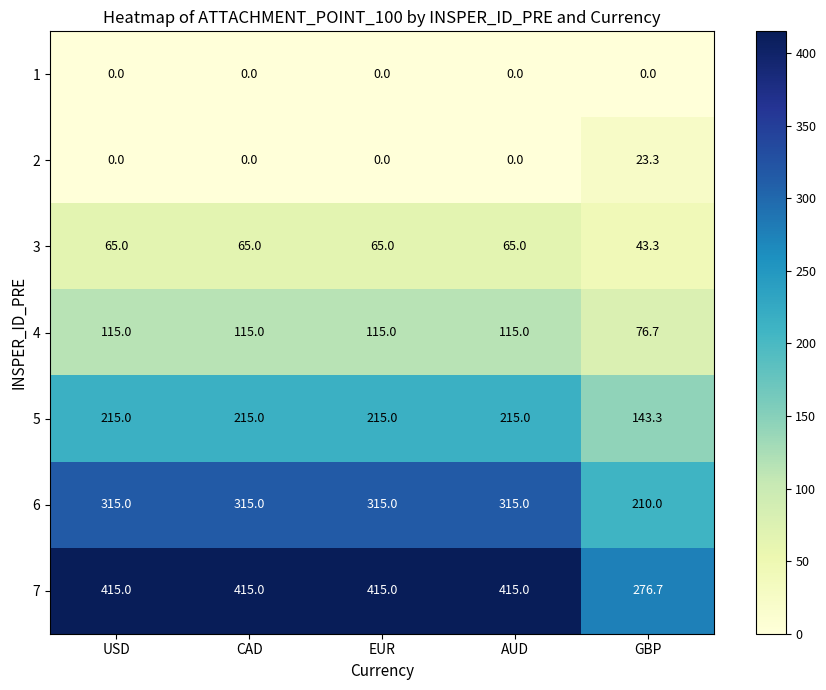

What is the maximum value shown in the chart?

415.0